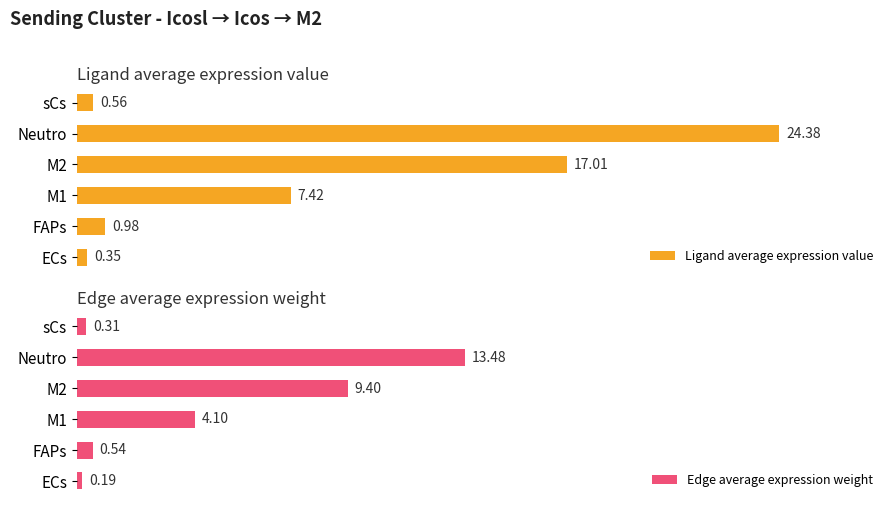

How many categories are shown in the chart?

6